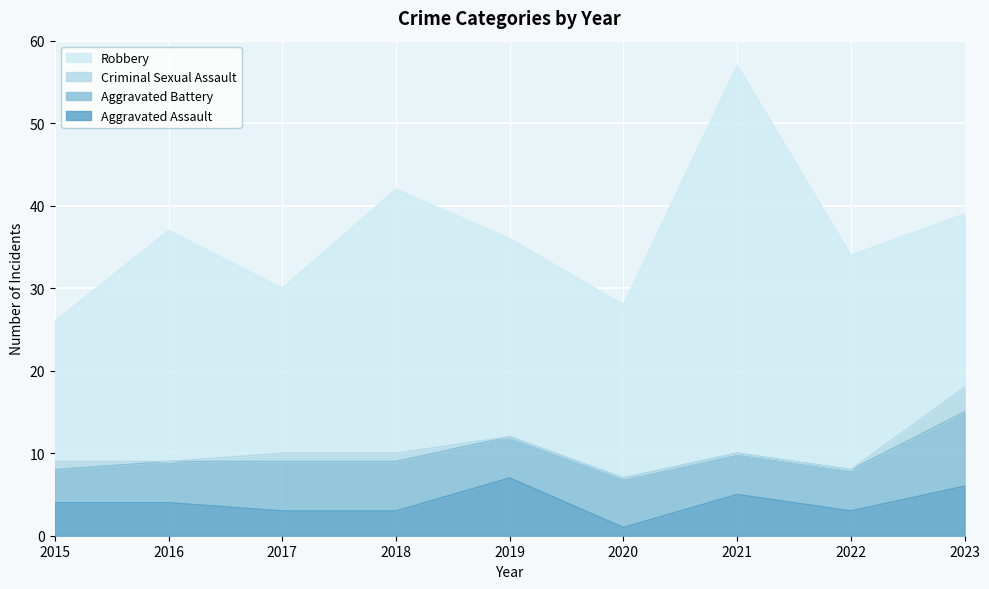

What is the difference between the maximum and second lowest values in the Robbery series?

27